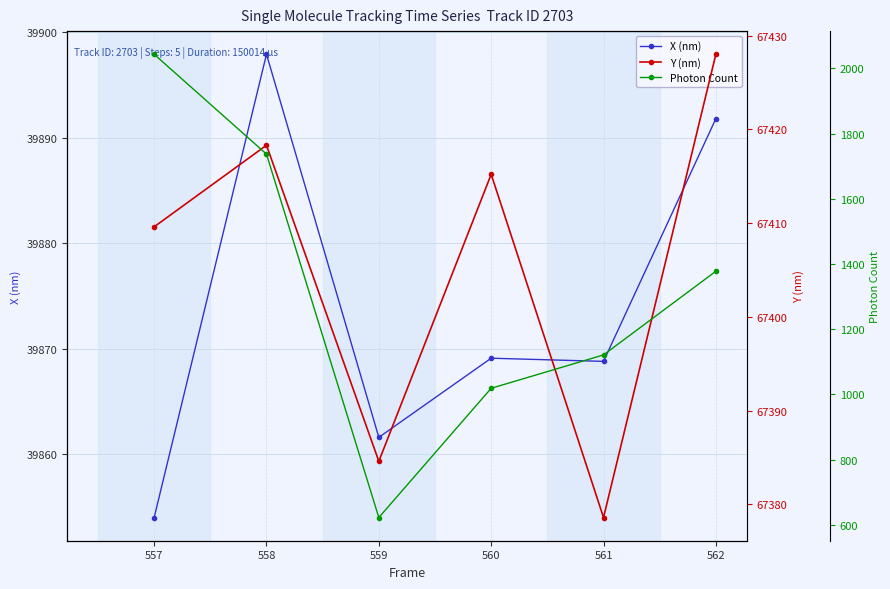

True or false: Y (nm) and X (nm) cross at least once.

False